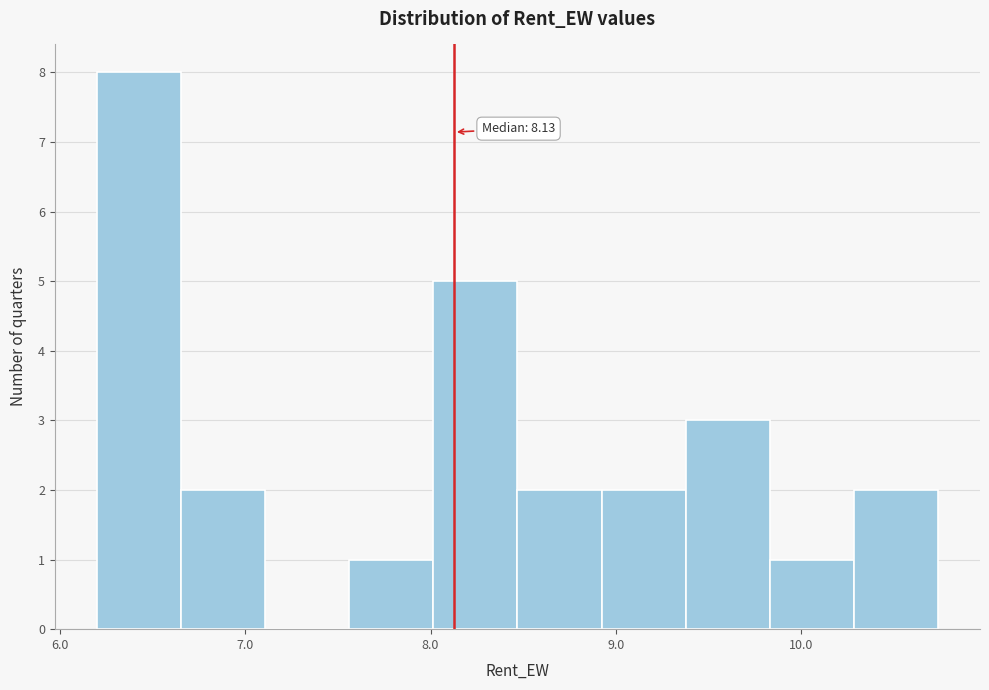

Which range on the x-axis has the tallest bar?

6.2 to 6.7